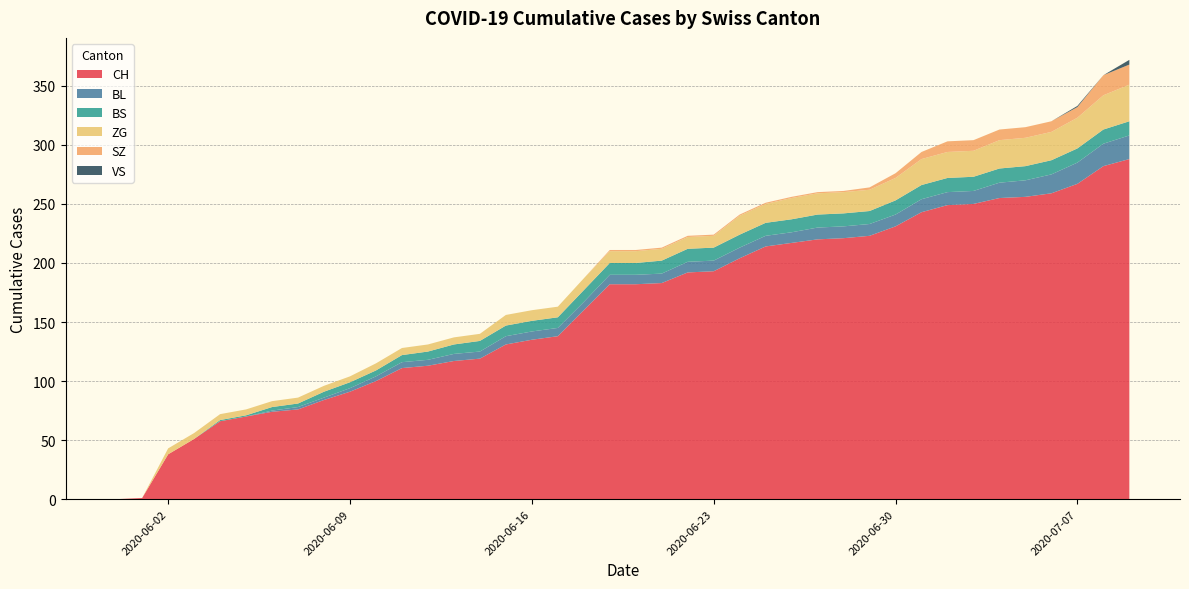

Reading left to right, extract all data points from this chart.

CH: 0	1	38	51	66	70	74	76	84	91	100	111	113	117	119	131	135	138	160	182	182	183	192	193	204	214	217	220	221	223	231	243	249	250	255	256	259	267	282	288
BL: 0	0	0	0	0	0	1	2	2	3	4	5	5	6	6	7	7	7	7	8	8	8	9	9	9	9	9	10	10	10	10	11	11	11	13	14	16	18	19	20
BS: 0	0	0	0	1	1	3	3	5	5	5	6	7	8	9	9	9	9	10	10	10	11	11	11	11	11	11	11	11	11	12	12	12	12	12	12	12	12	12	12
ZG: 0	0	5	5	5	5	5	5	5	5	6	6	6	6	6	9	9	9	10	10	10	10	10	10	16	16	18	18	18	18	19	22	22	22	24	24	24	26	29	31
SZ: 0	0	0	0	0	0	0	0	0	0	0	0	0	0	0	0	0	0	0	1	1	1	1	1	1	1	1	1	1	2	4	6	9	9	9	9	9	9	17	17
VS: 0	0	0	0	0	0	0	0	0	0	0	0	0	0	0	0	0	0	0	0	0	0	0	0	0	0	0	0	0	0	0	0	0	0	0	0	0	1	0	4